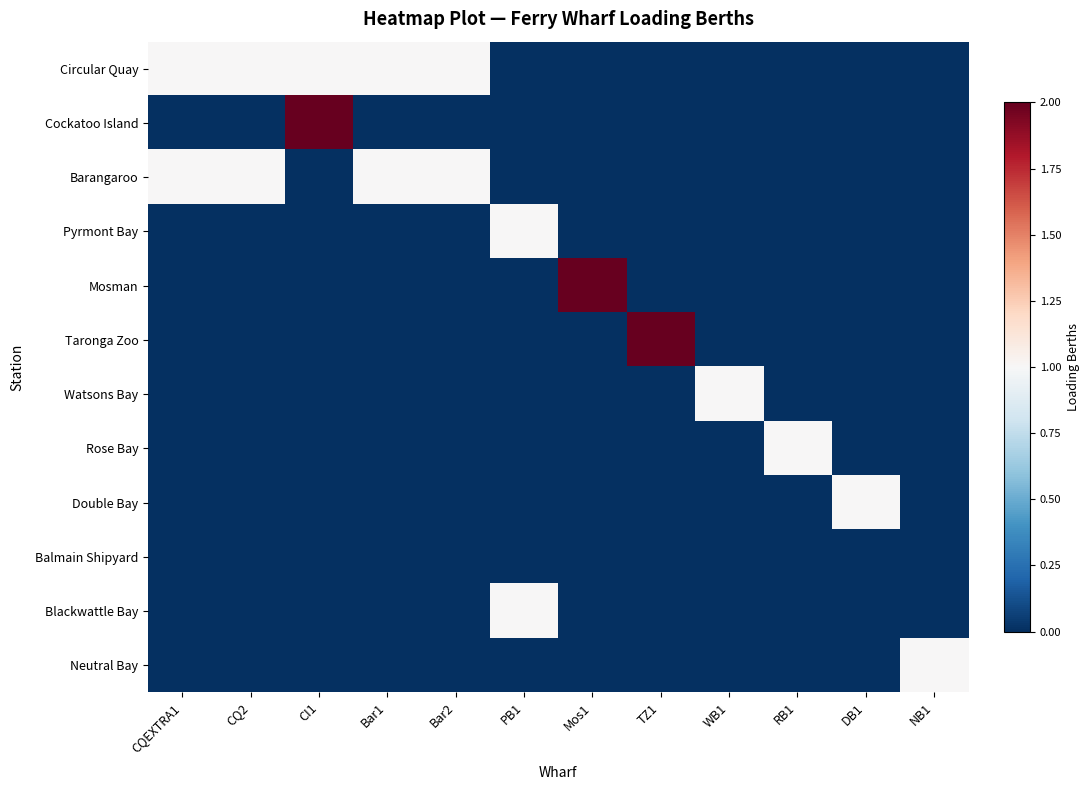

Rank the series by their maximum value, from highest to lowest.

Cockatoo Island, Mosman, Taronga Zoo, Circular Quay, Barangaroo, Pyrmont Bay, Watsons Bay, Rose Bay, Double Bay, Blackwattle Bay, Neutral Bay, Balmain Shipyard